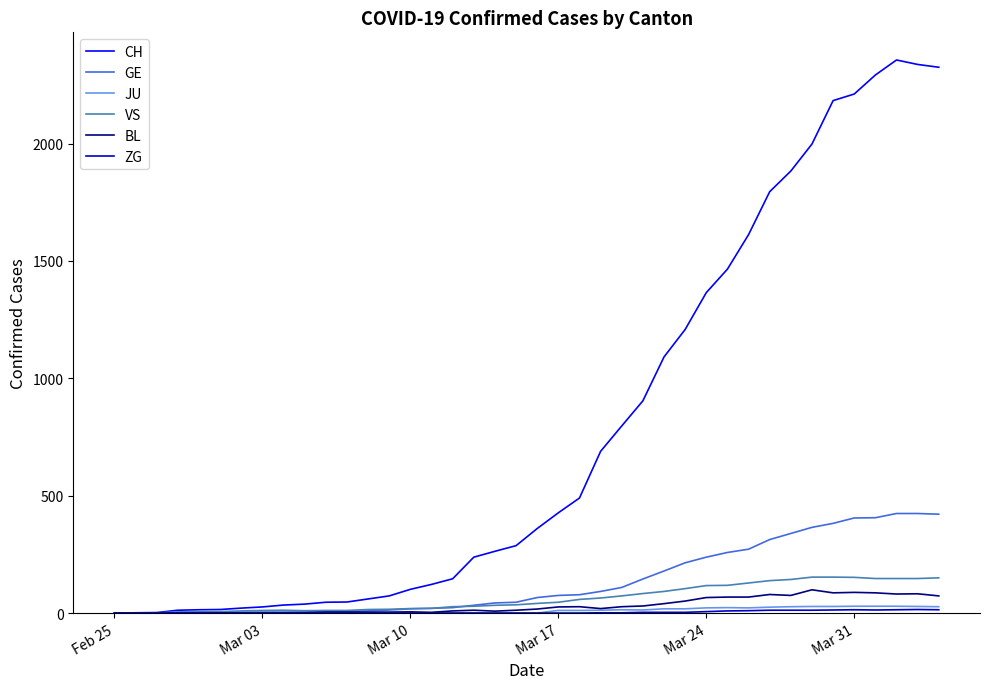

Which series has the largest range (max minus min)?

CH